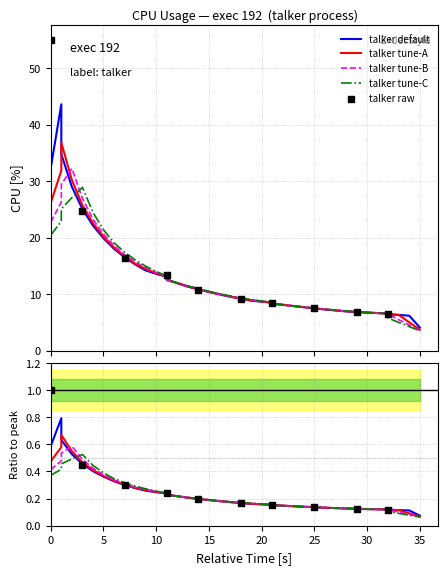

Between 17 and 31, which is larger?

17